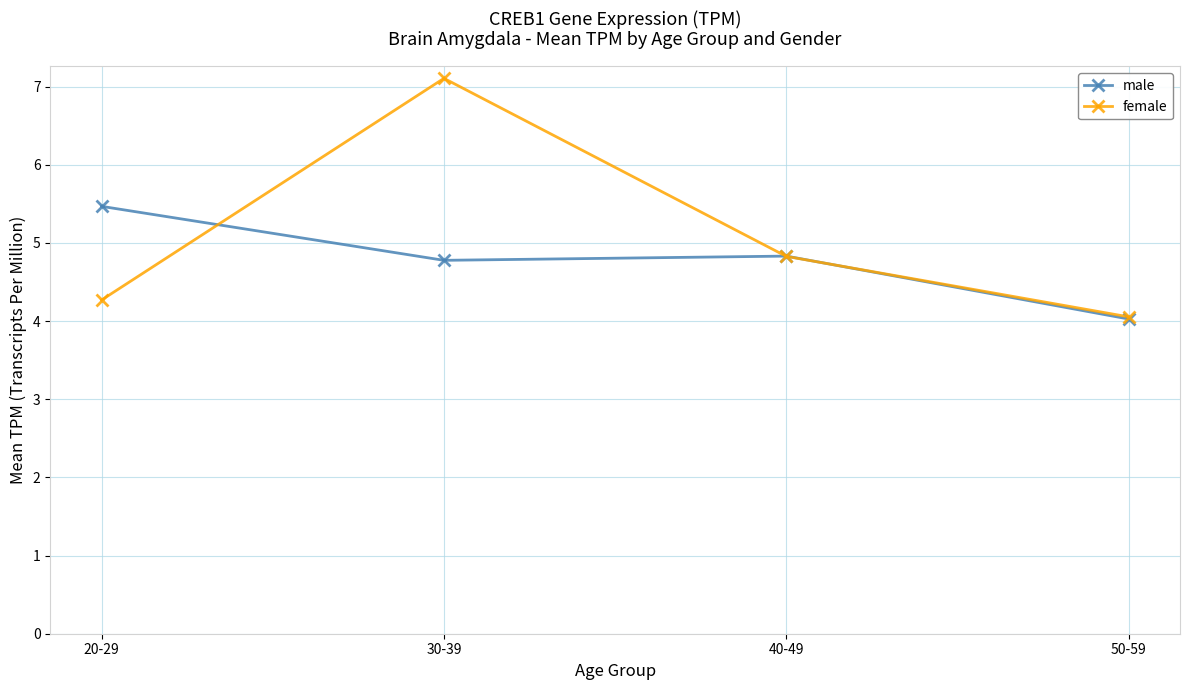

Rank the categories by female value from highest to lowest.

30-39, 40-49, 20-29, 50-59